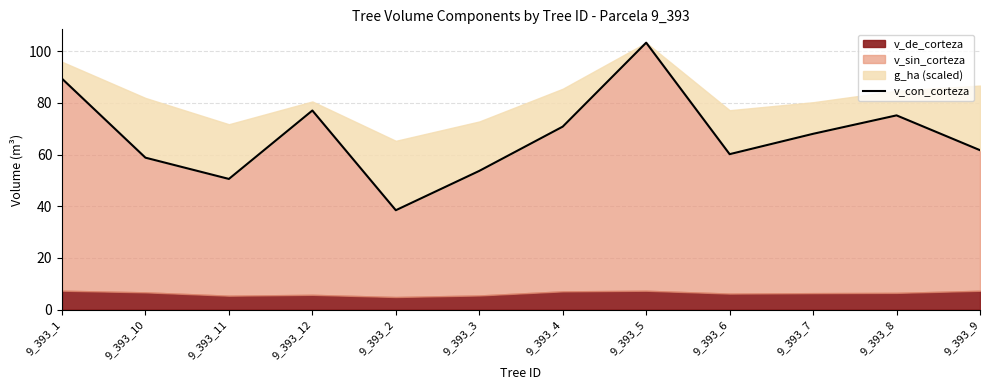

What is the label of the 8th point from the right?

9_393_2